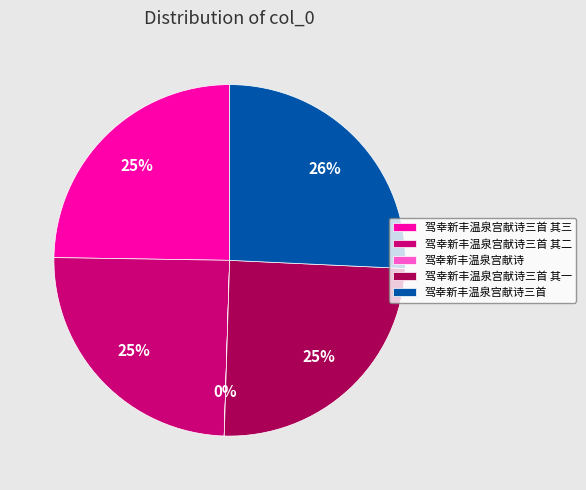

Is there any slice that represents more than half of the pie?

No